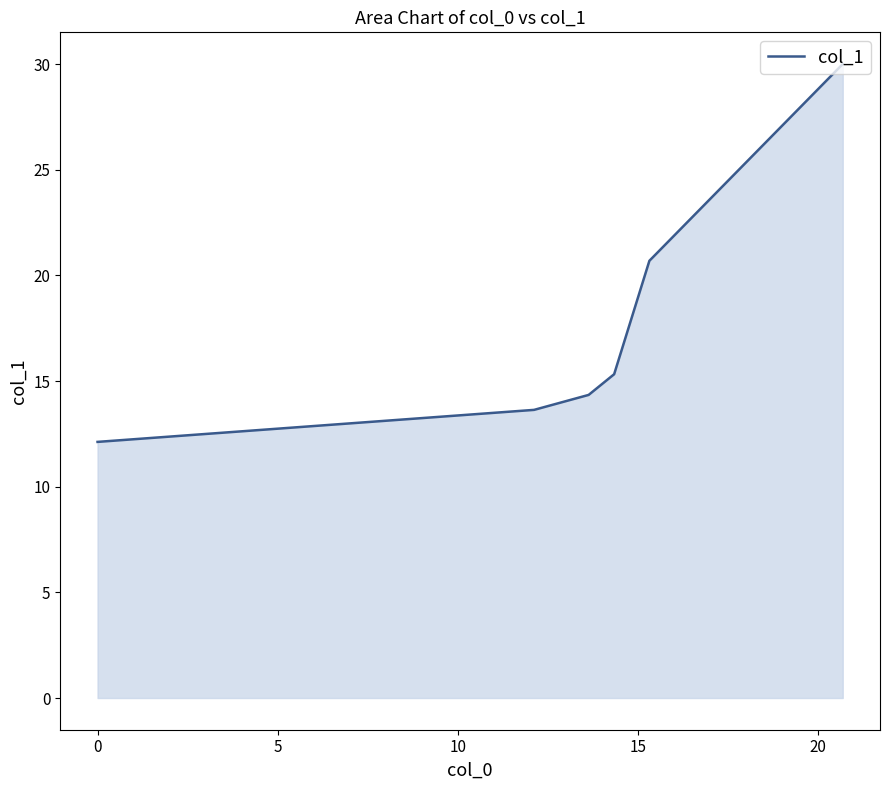

True or false: the data has more than 2 interior local peaks.

False